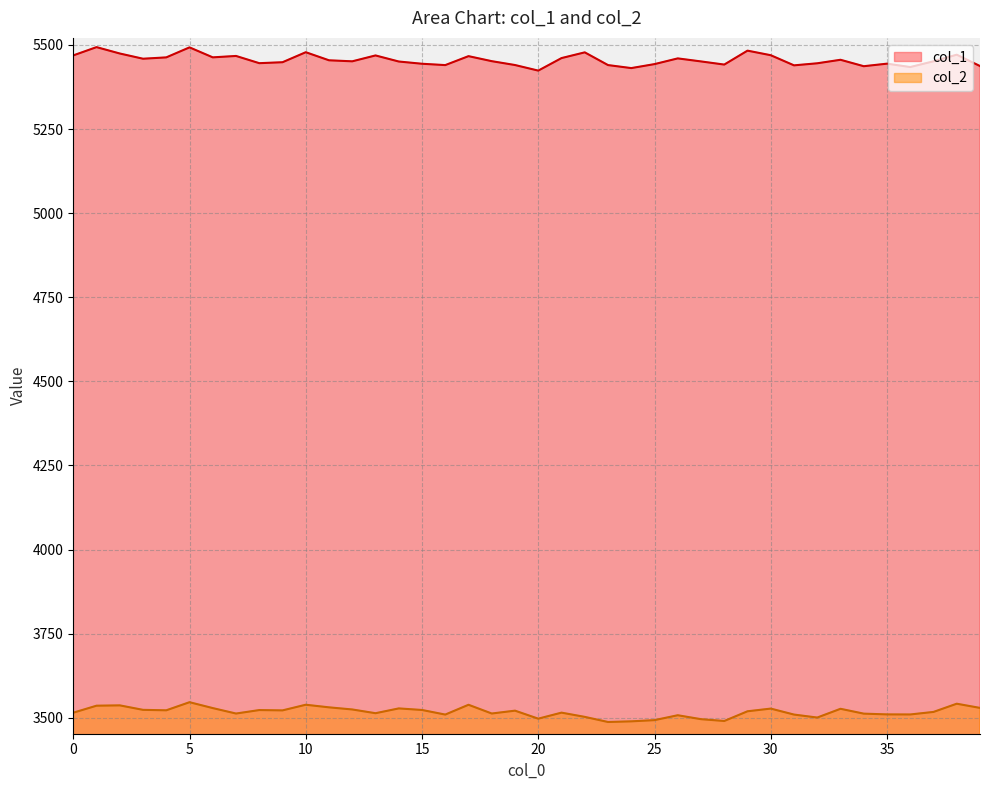

In col_2, how many points are higher than both neighbors (excluding endpoints)?

12